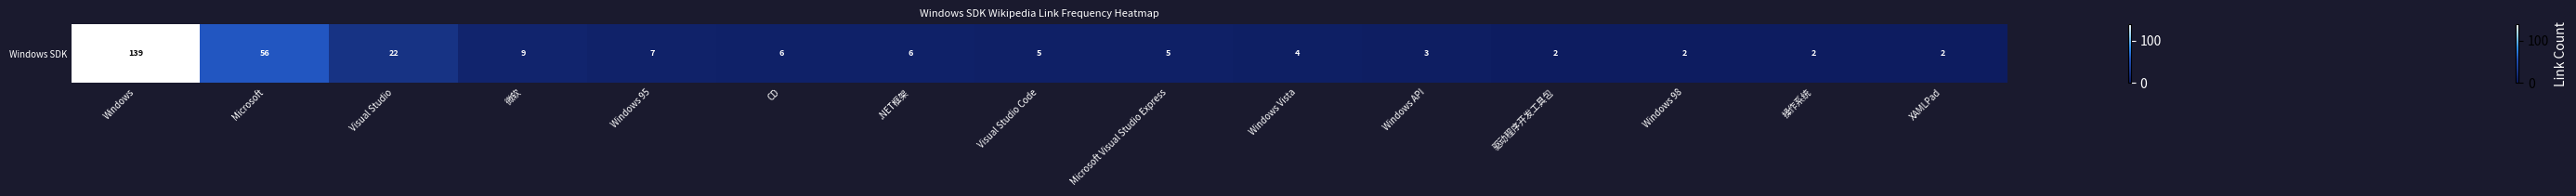

Reading left to right, transcribe all the data shown in this chart.

Windows=139	Microsoft=56	Visual Studio=22	微软=9	Windows 95=7	CD=6	.NET框架=6	Visual Studio Code=5	Microsoft Visual Studio Express=5	Windows Vista=4	Windows API=3	驱动程序开发工具包=2	Windows 98=2	操作系统=2	XAMLPad=2